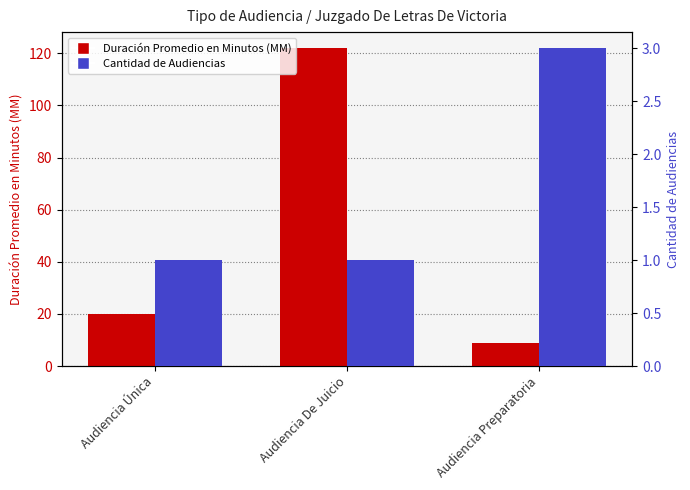

Which series has the widest spread of values?

Duración Promedio en Minutos (MM)